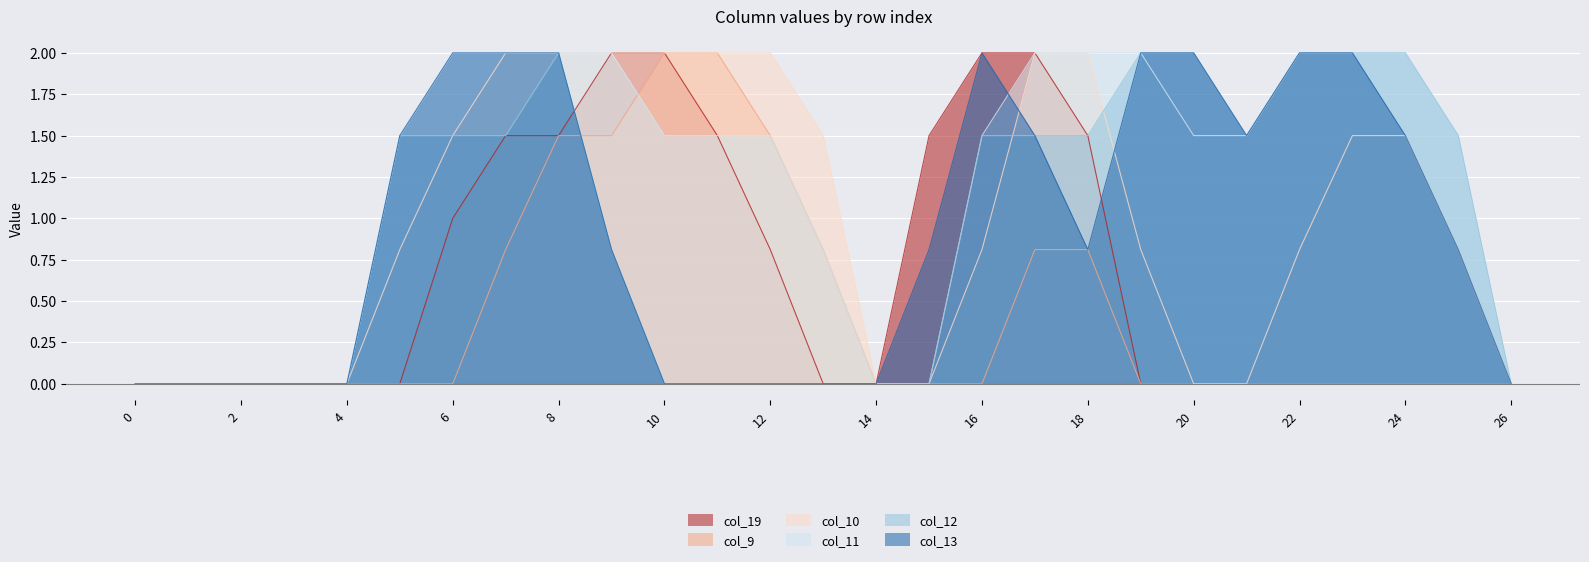

What is the average value of the col_10 series?

1.0